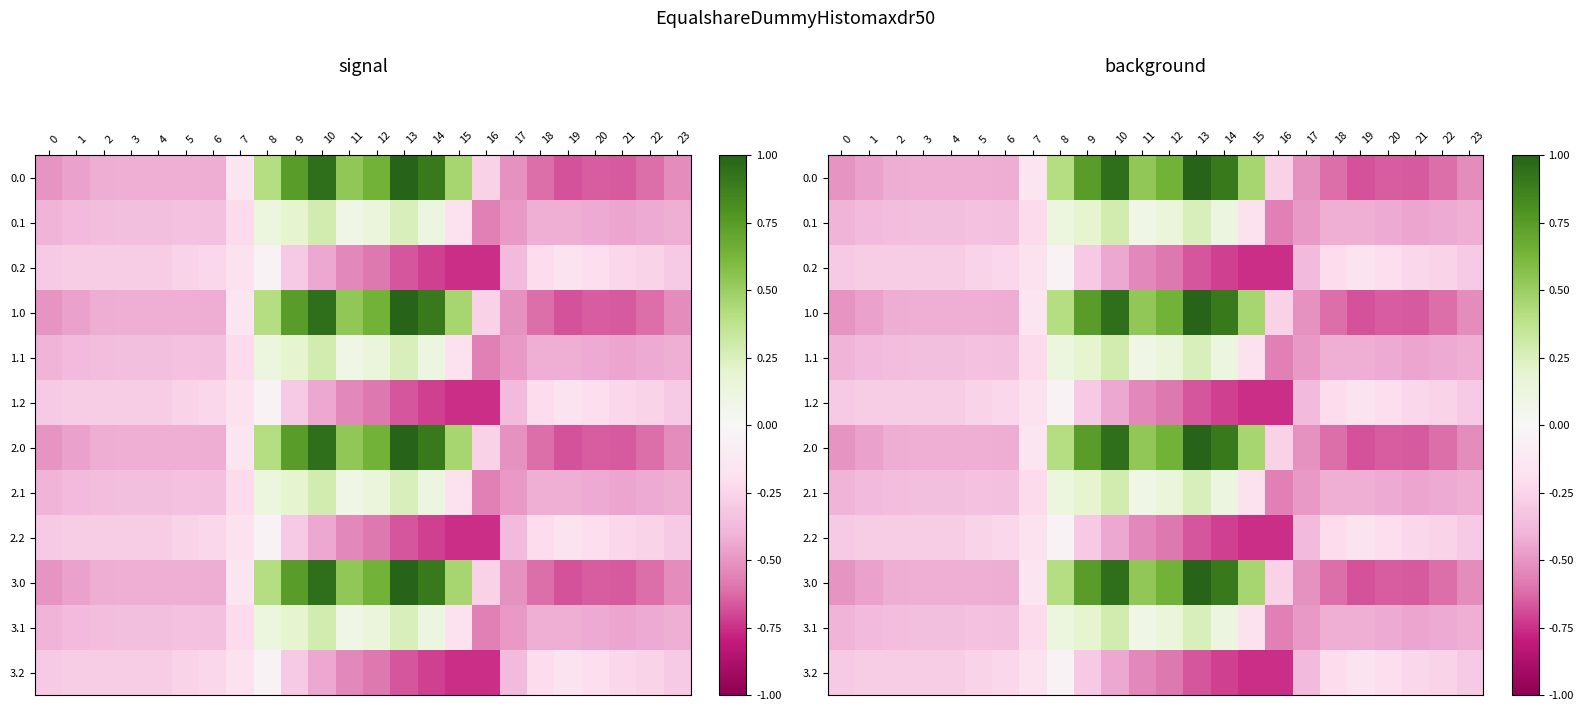

What is the spread (max minus min) of values at 14?

1.6